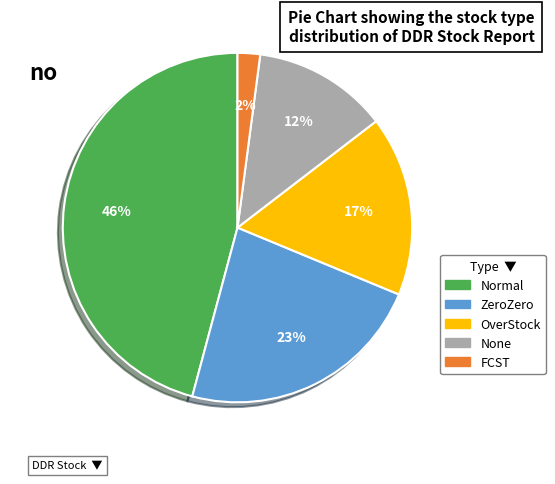

To the nearest percent, what is the combined percentage of OverStock and None?

29%